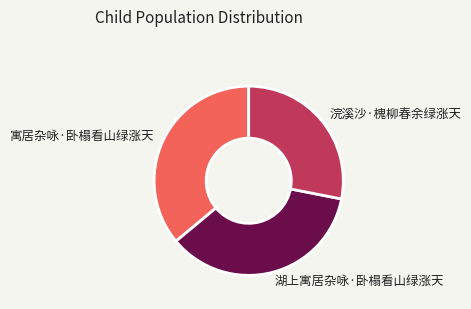

How many slices are in this pie chart?

3